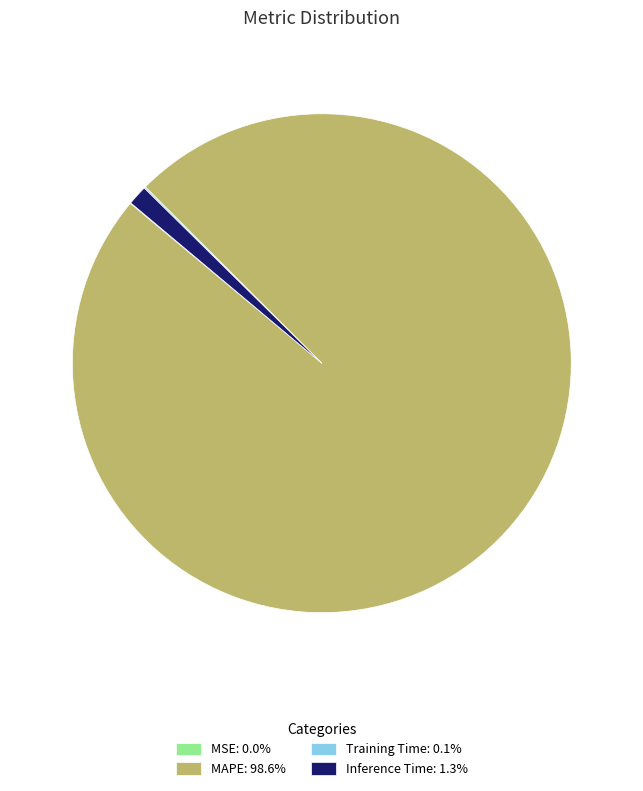

Is there a majority slice in this chart?

Yes